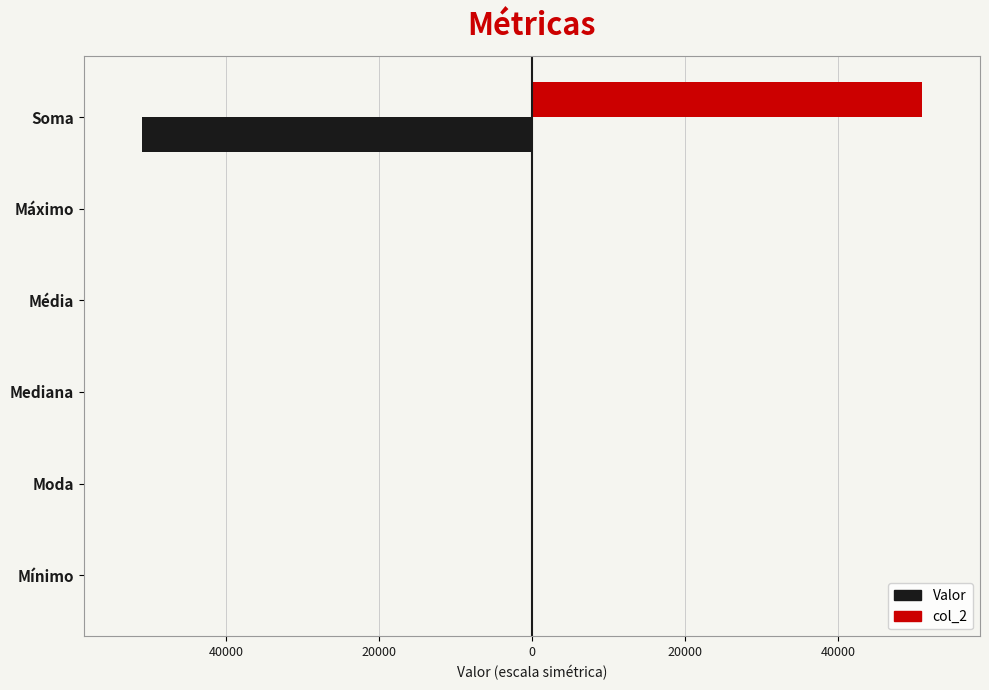

What are all the series names shown in the legend?

Valor, col_2